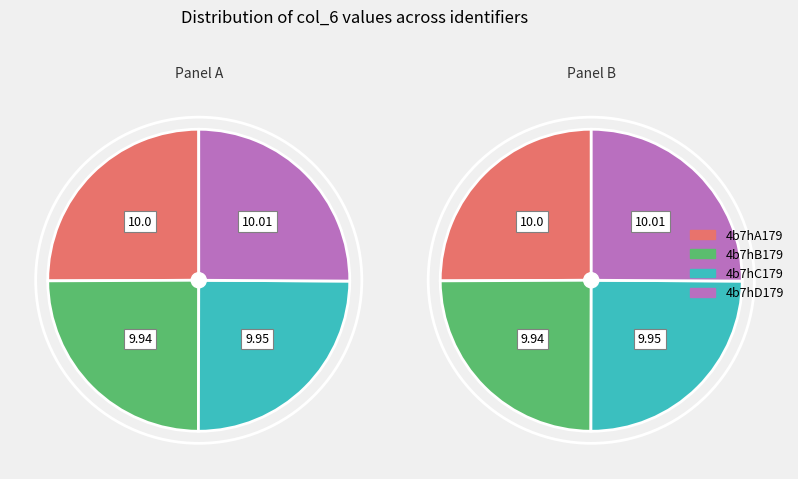

To the nearest percent, what is the combined percentage of 4b7hD179 and 4b7hC179?

50%